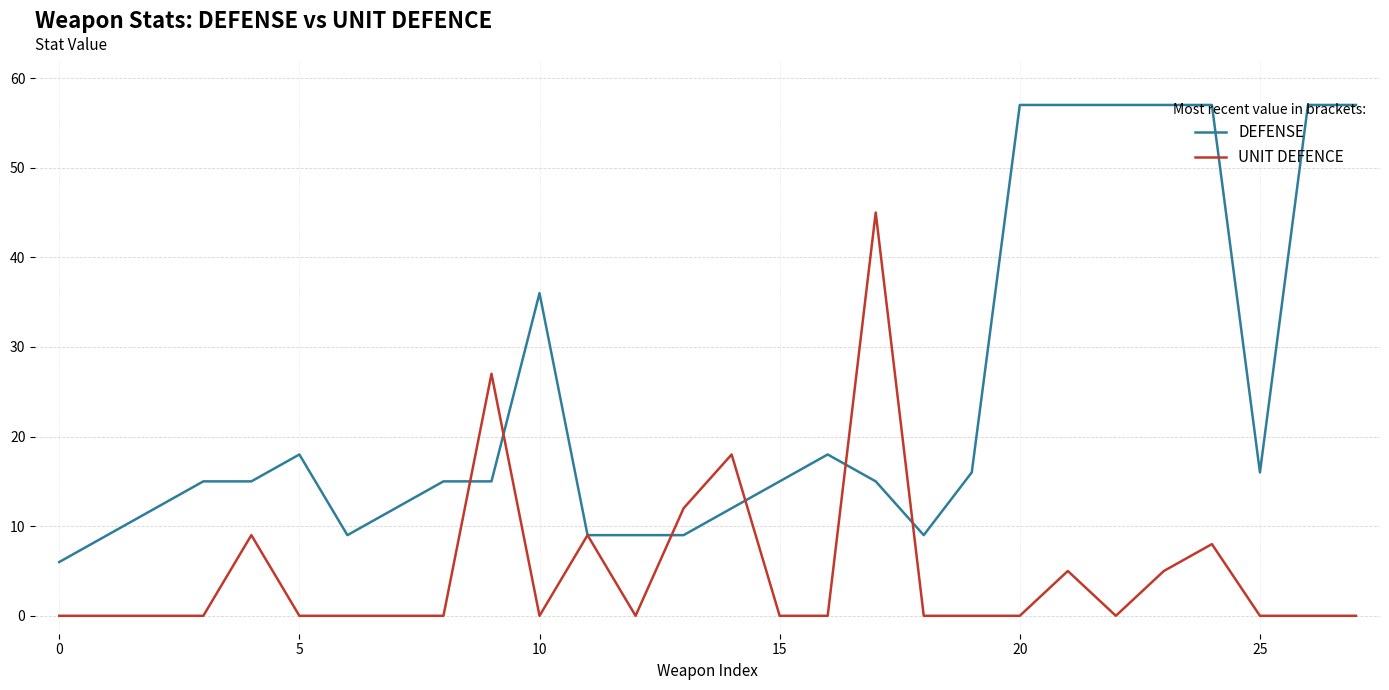

List the series in order of their overall mean, highest first.

DEFENSE, UNIT DEFENCE